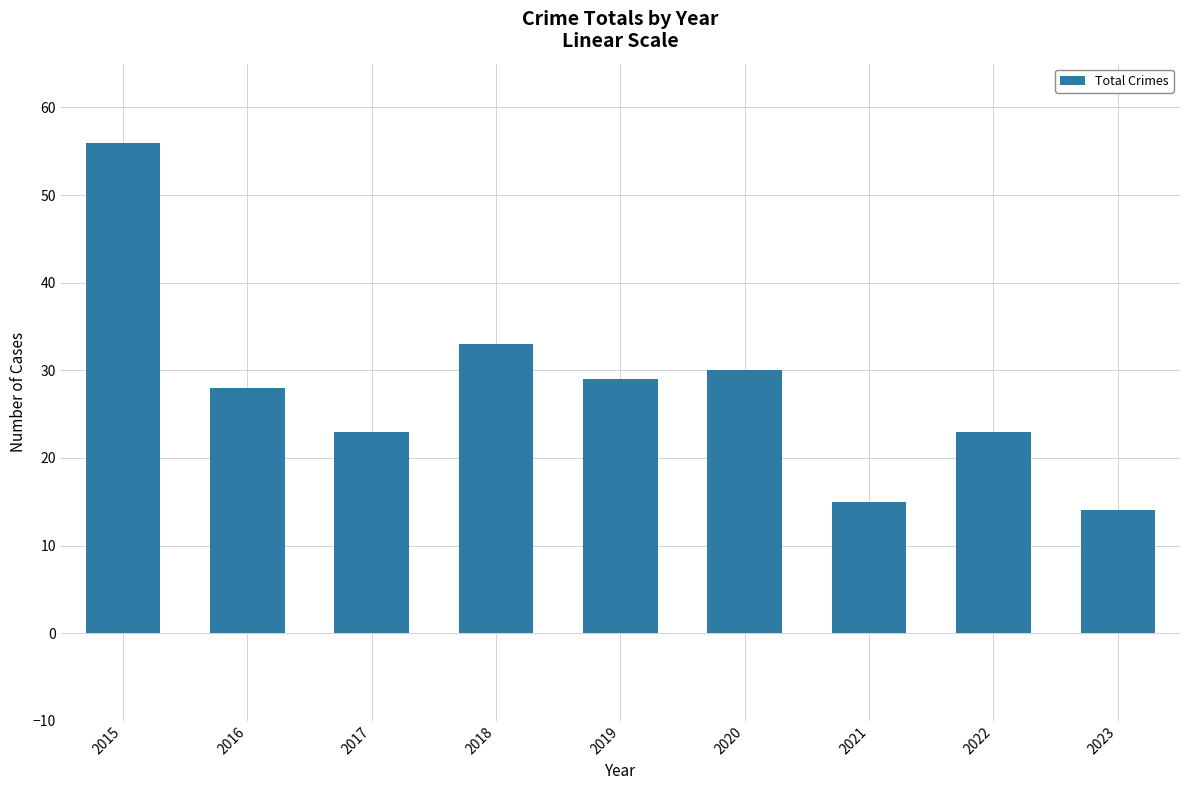

Count the number of categories in the chart.

9